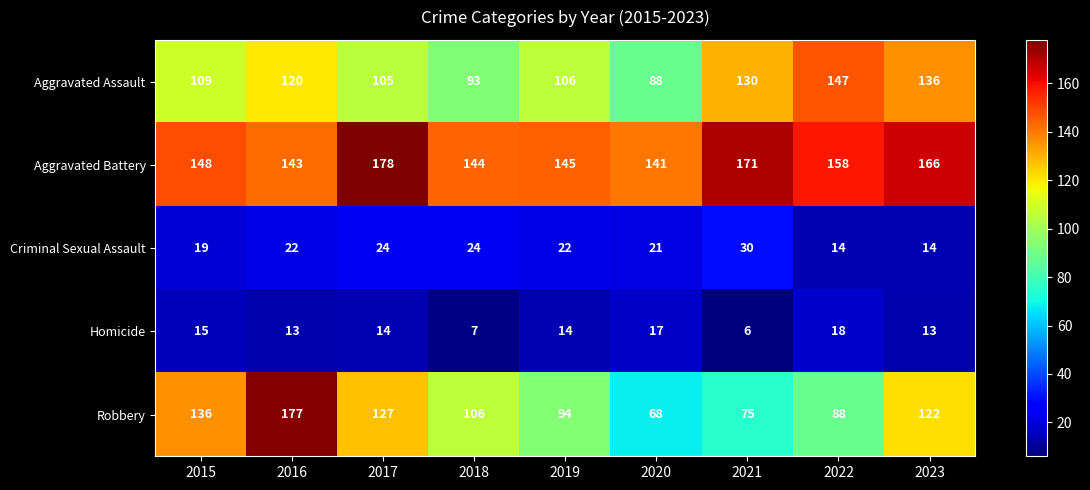

How many categories are shown in the chart?

9